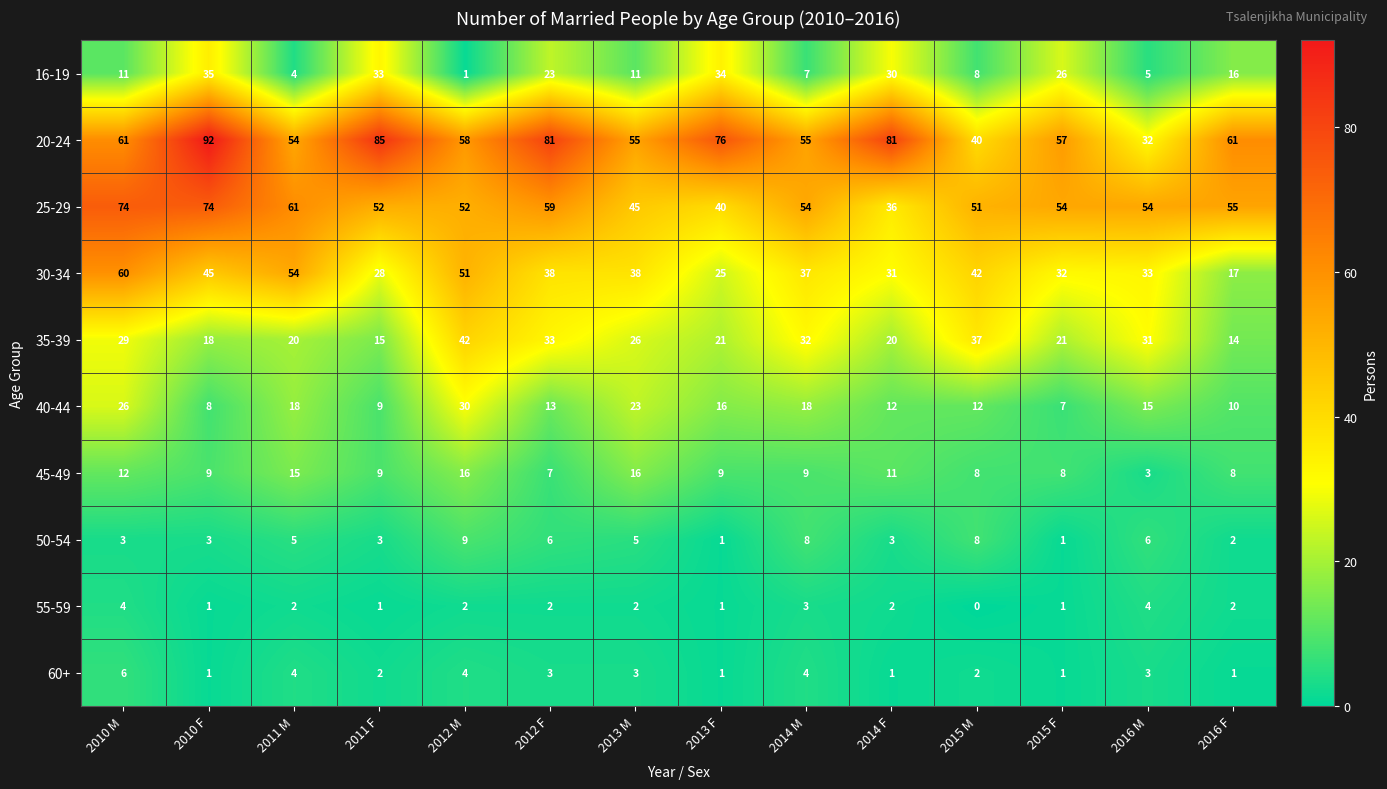

Which series has the widest spread of values?

20-24